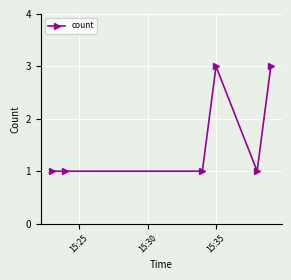

What is the value of the 2nd point from the left?

1